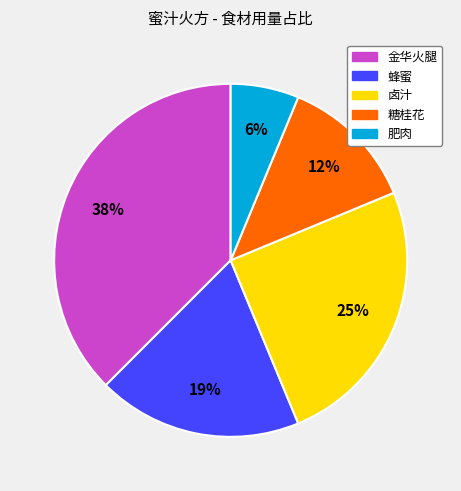

Which has a higher value, 糖桂花 or 蜂蜜?

蜂蜜